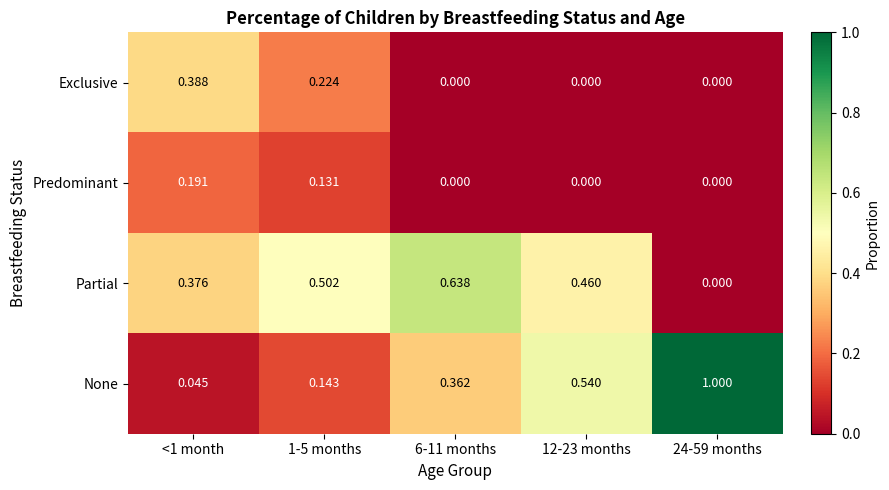

Which series has the largest total across all categories?

None